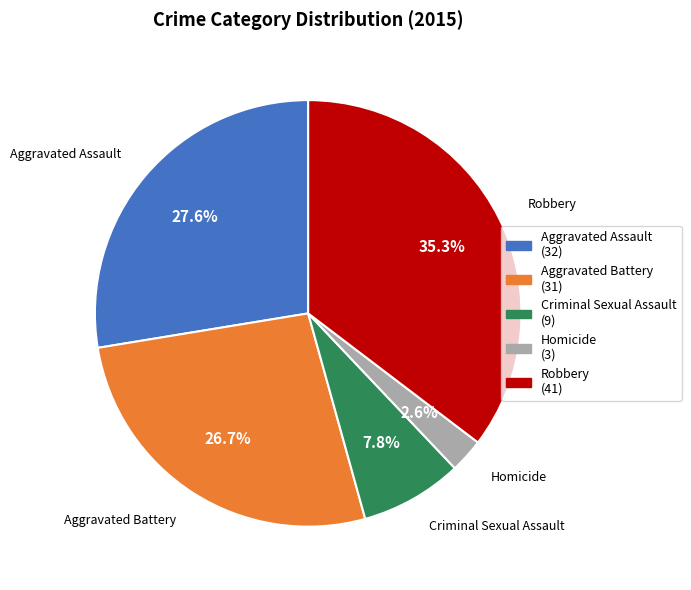

To the nearest percent, what is the difference between the Criminal Sexual Assault and Homicide slice percentages?

5%